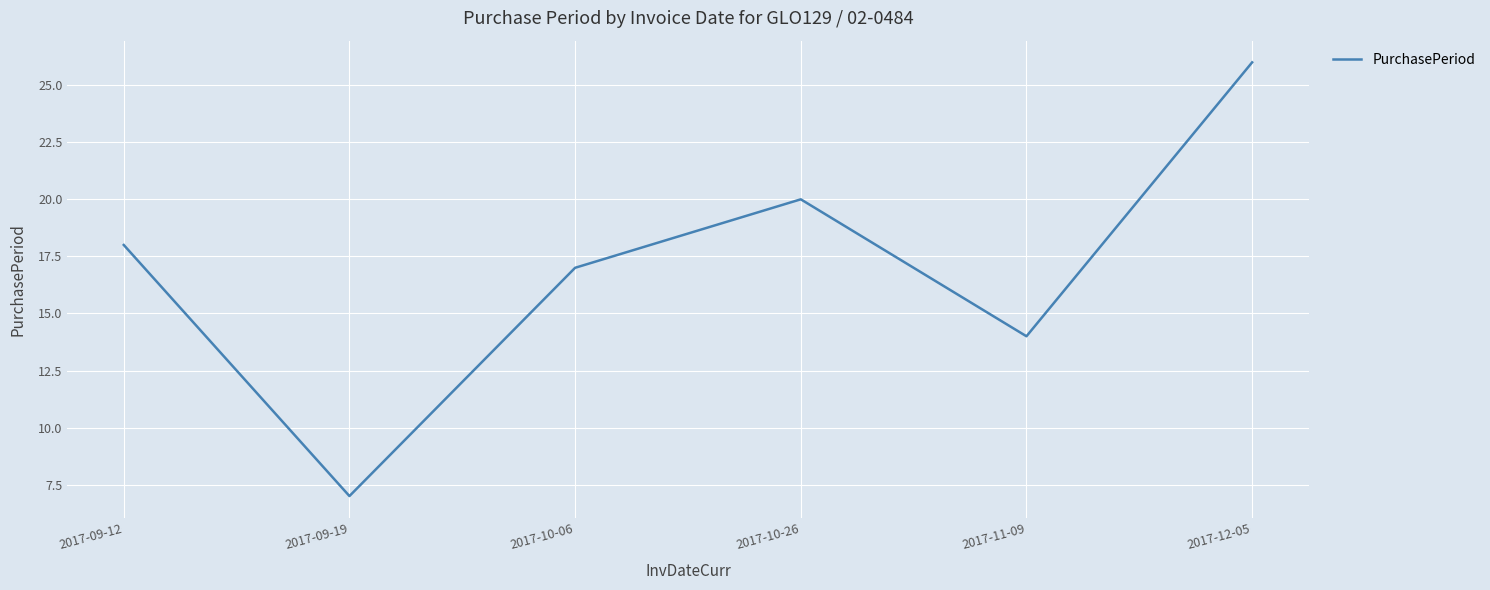

Is it true that the value at 2017-12-05 is 26?

True